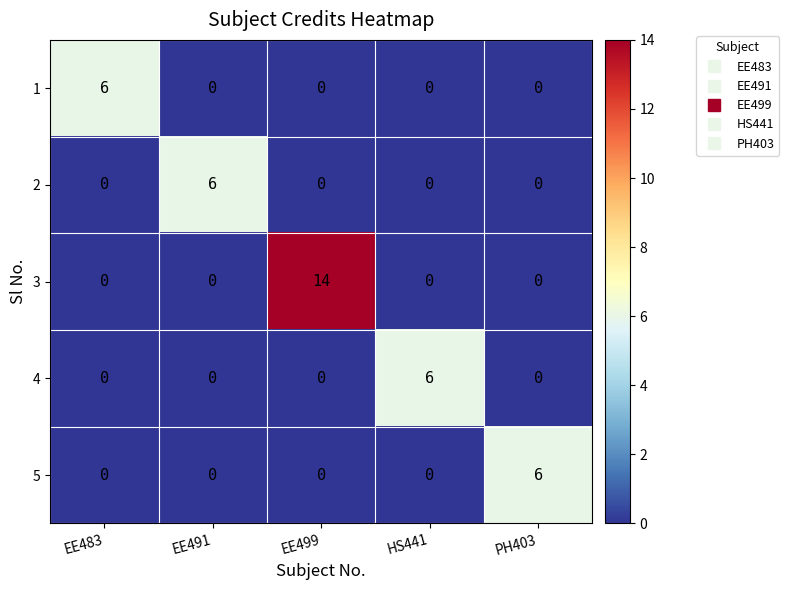

How many values in 3 are above zero?

1